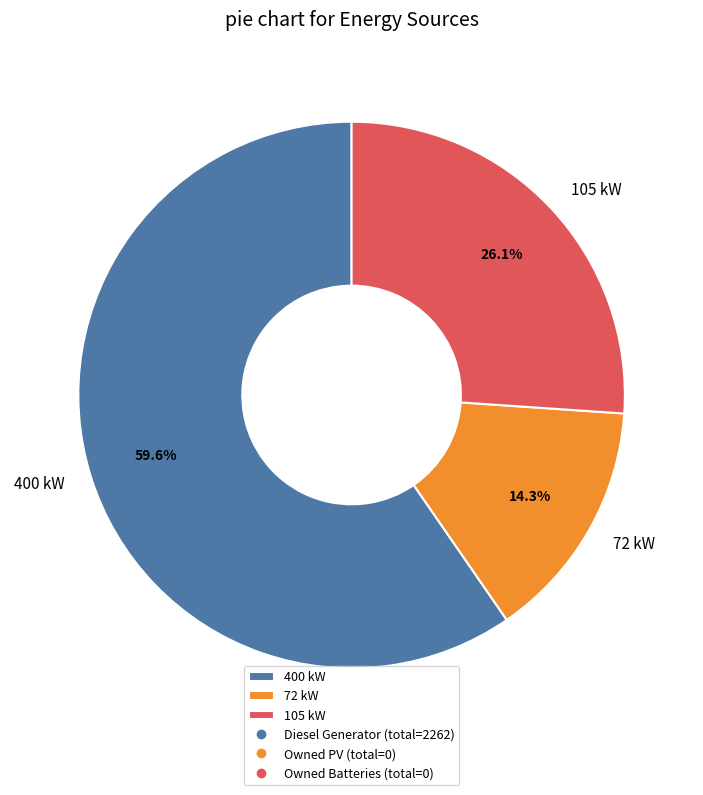

How many segments does this pie chart have?

3